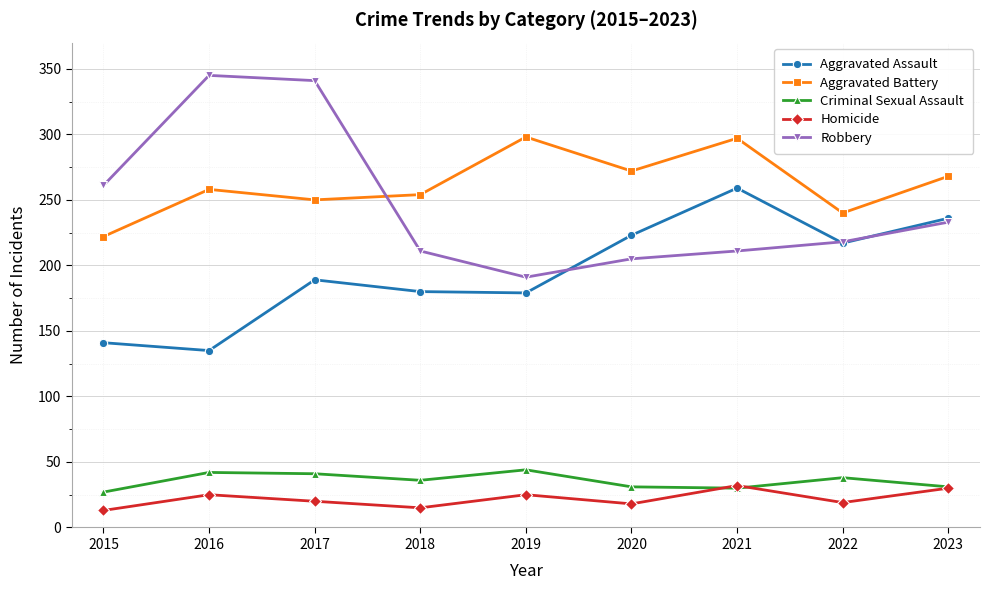

Which series has the largest total across all categories?

Aggravated Battery